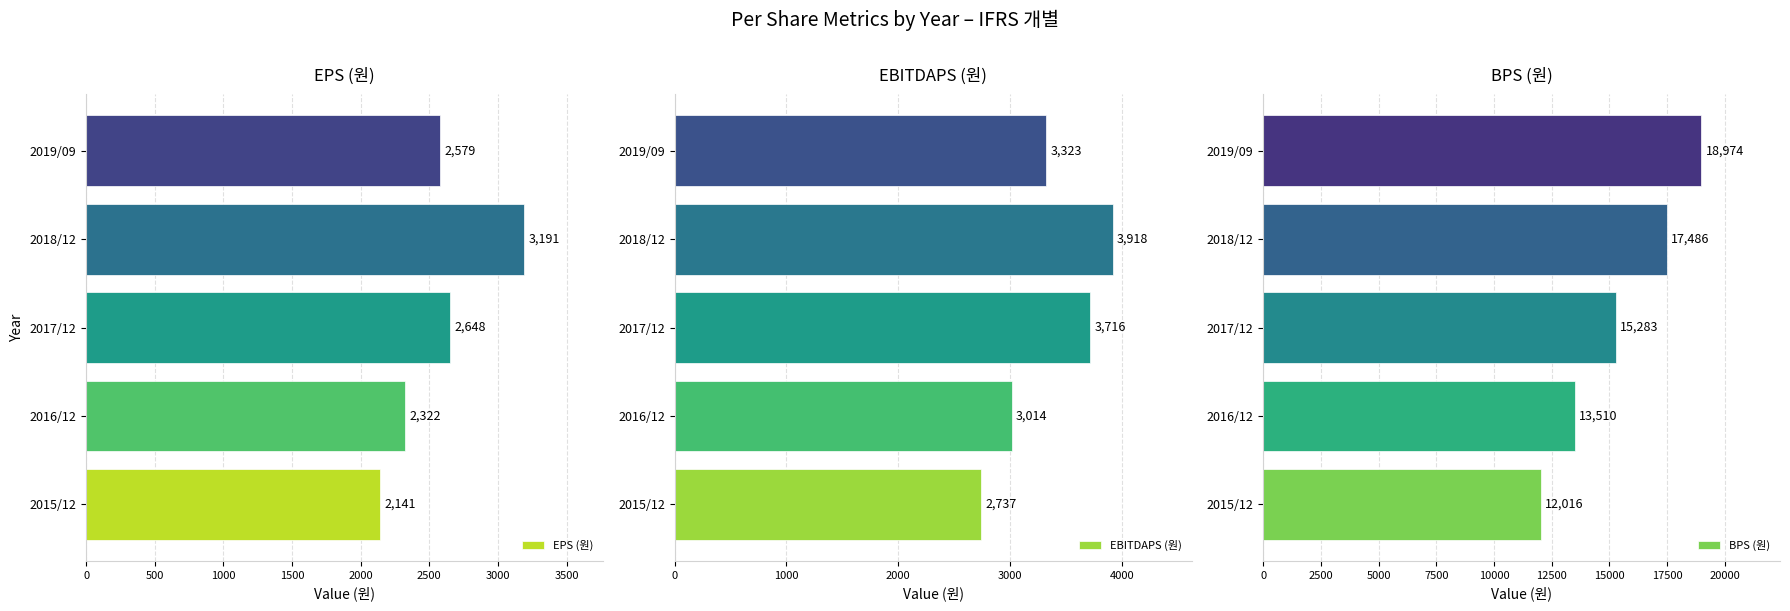

At which label is EPS (원) closest to 2666?

2017/12